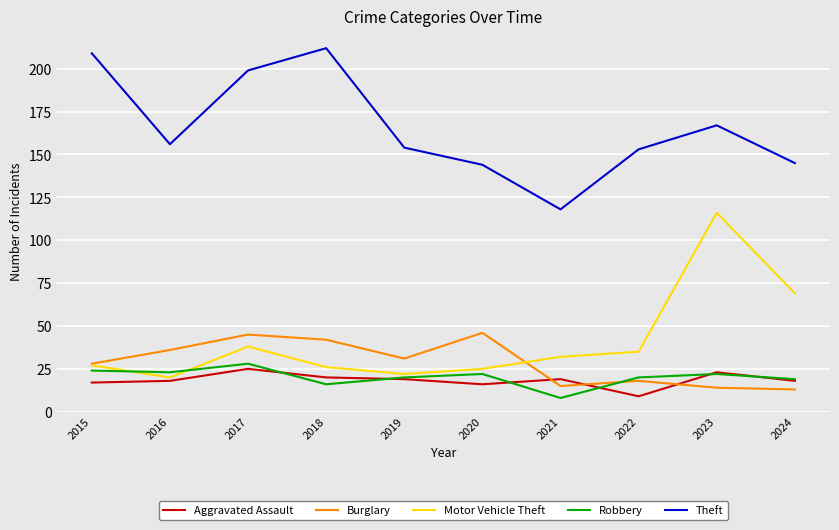

What is the total value across all series at 2024?

264